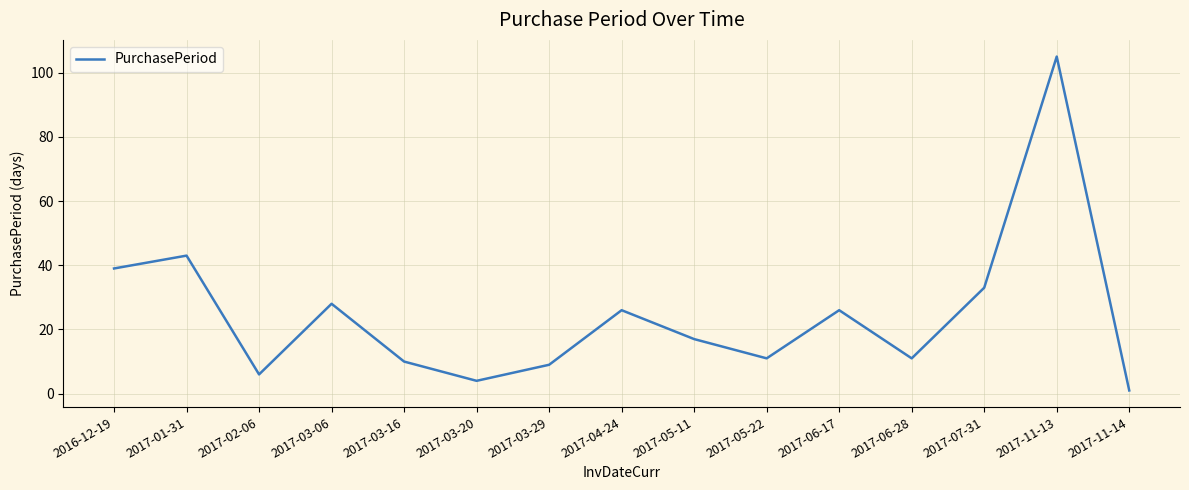

Reading left to right, extract all data points from this chart.

39	43	6	28	10	4	9	26	17	11	26	11	33	105	1